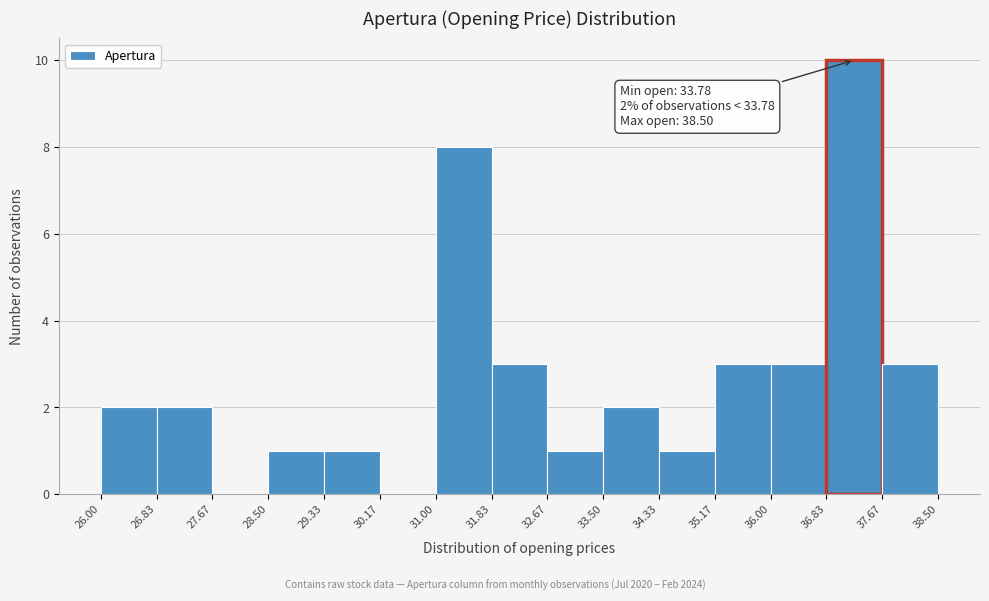

Over which range of the x-axis is the bar tallest?

36.83 to 37.67